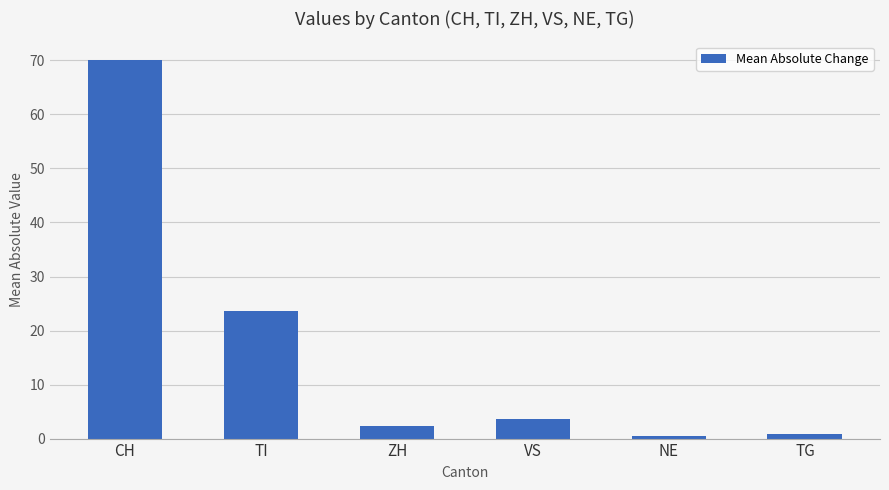

True or false: the data shows 3.6 at VS.

True